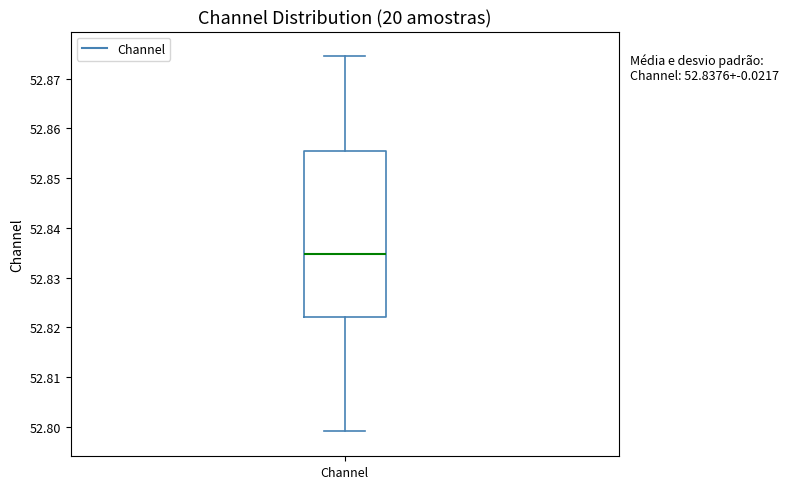

Transcribe this box plot: give where the median line is, the range the box spans, and where the two whiskers end, as read against the y-axis. The values are not printed on the chart, so give them approximately, as read against the axis.

median 52.835, box 52.822 to 52.855, whiskers 52.799 to 52.874